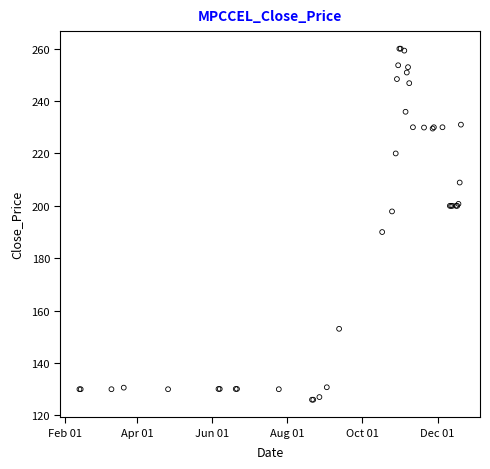

What Y value in the scatter plot is closest to 193?

190.0